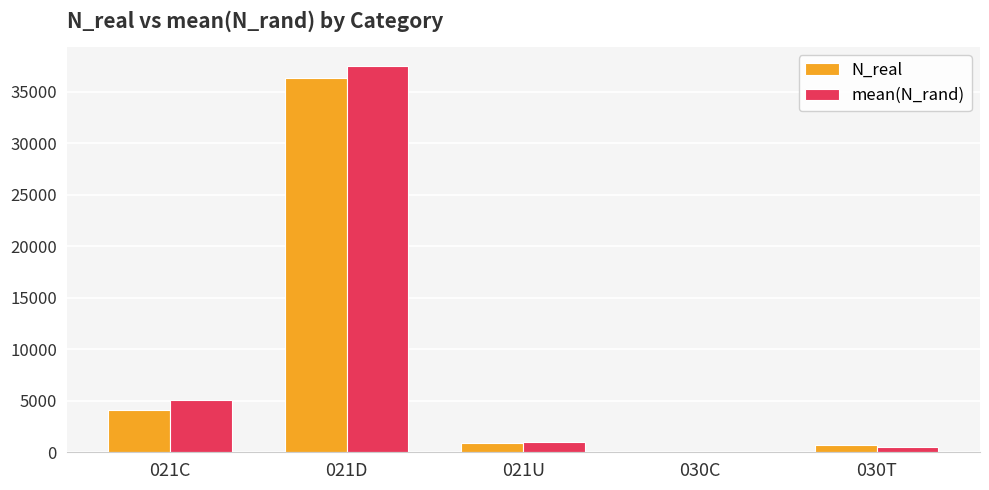

At which category does the chart reach its peak across all series?

021D